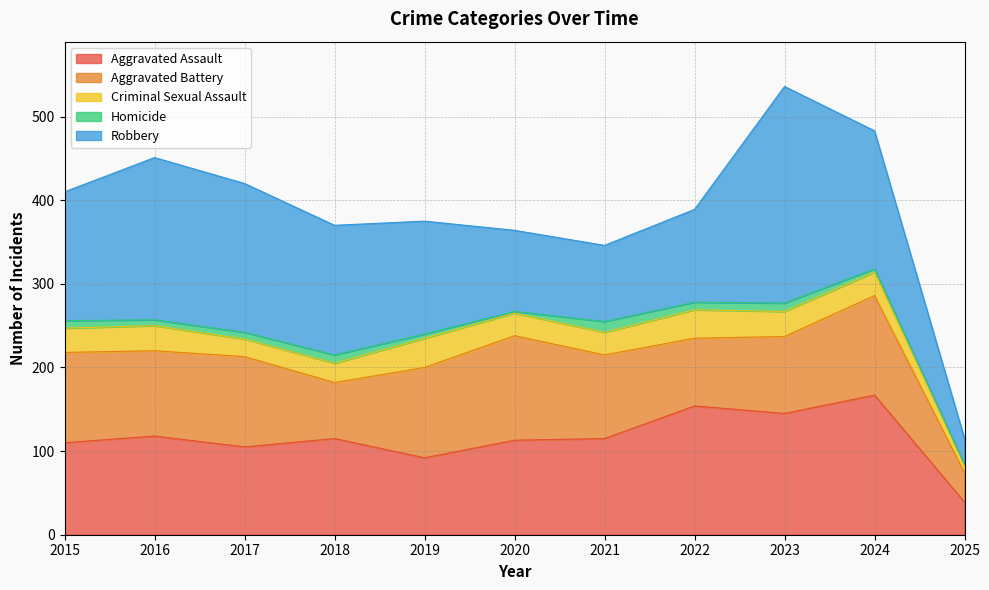

What is the difference between the Homicide values at 2018 and 2019?

5